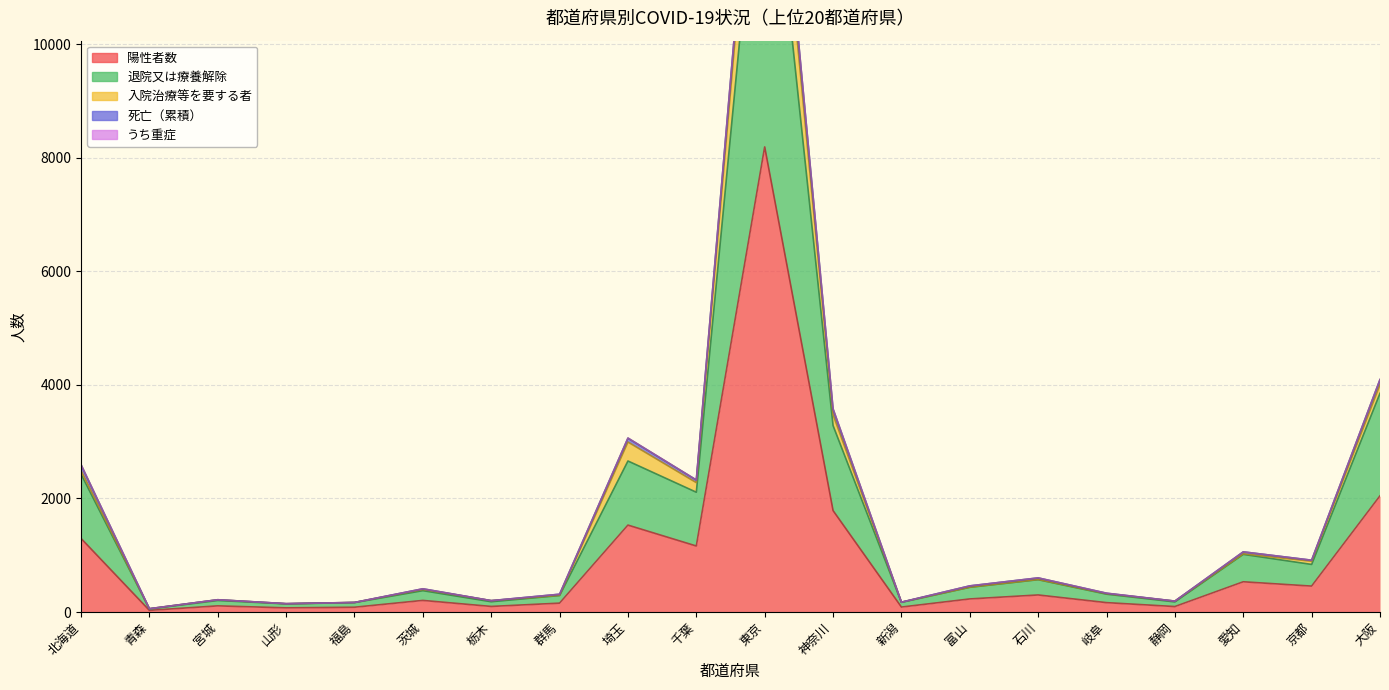

How many data points in 陽性者数 are less than 230?

10